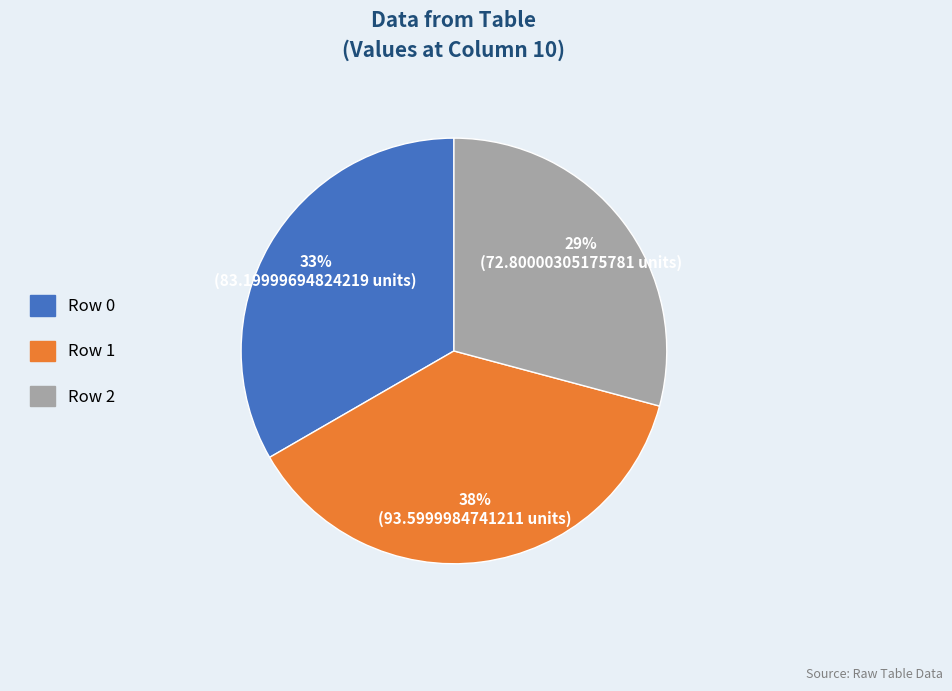

Which category has the biggest portion of the pie?

Row 1